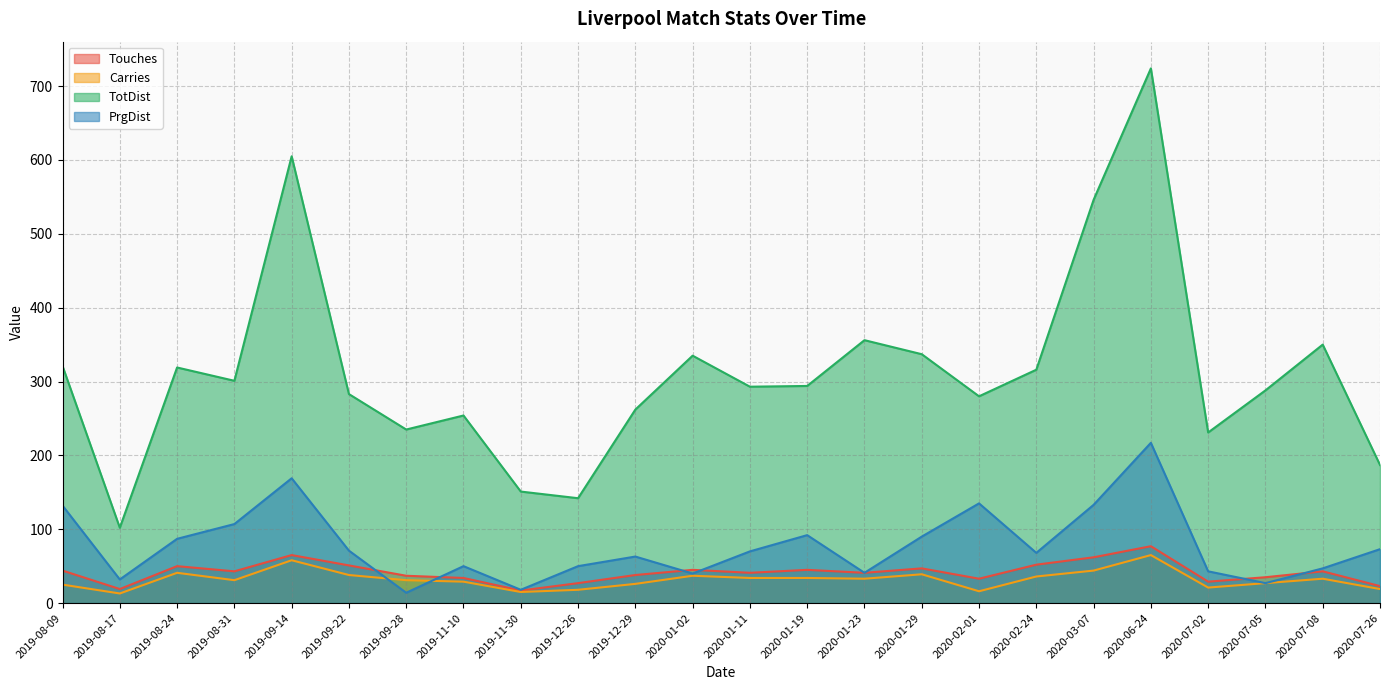

What are all the series names shown in the legend?

Touches, Carries, TotDist, PrgDist